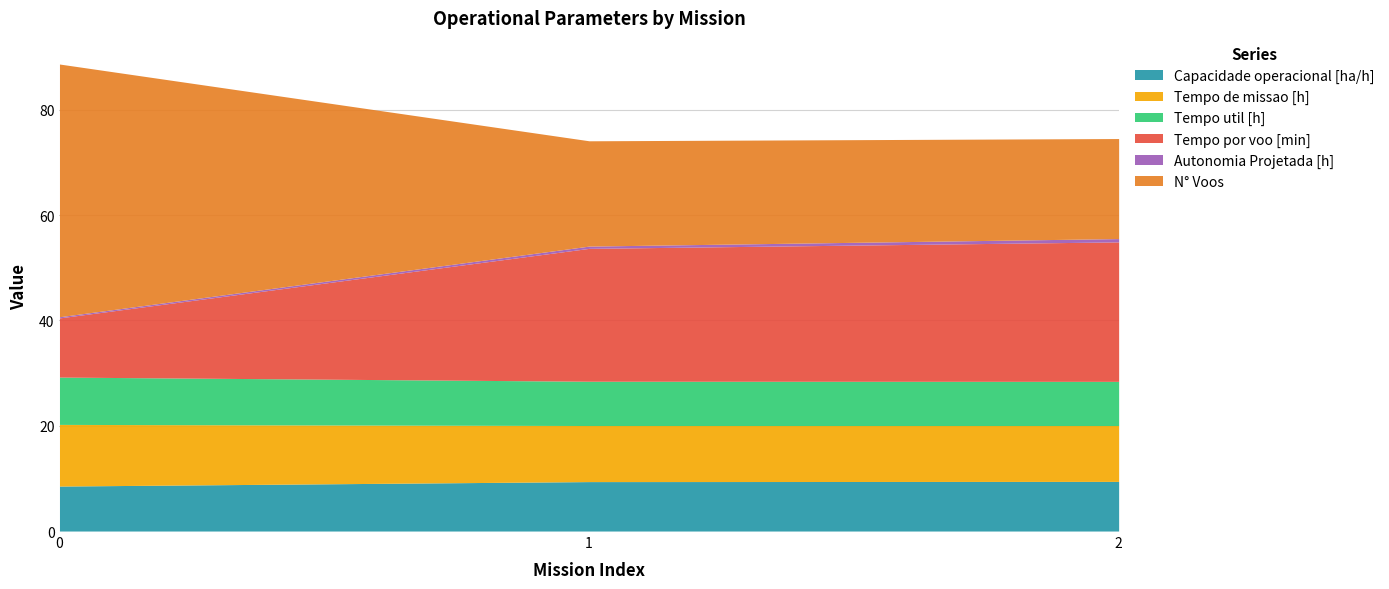

Reading left to right, transcribe all the data shown in this chart.

Capacidade operacional [ha/h]: 0=8.5	1=9.4	2=9.4
Tempo de missao [h]: 0=11.7	1=10.7	2=10.6
Tempo util [h]: 0=9.0	1=8.4	2=8.4
Tempo por voo [min]: 0=11.2	1=25.2	2=26.5
Autonomia Projetada [h]: 0=0.2	1=0.4	2=0.6
N° Voos: 0=48.0	1=20.0	2=19.0